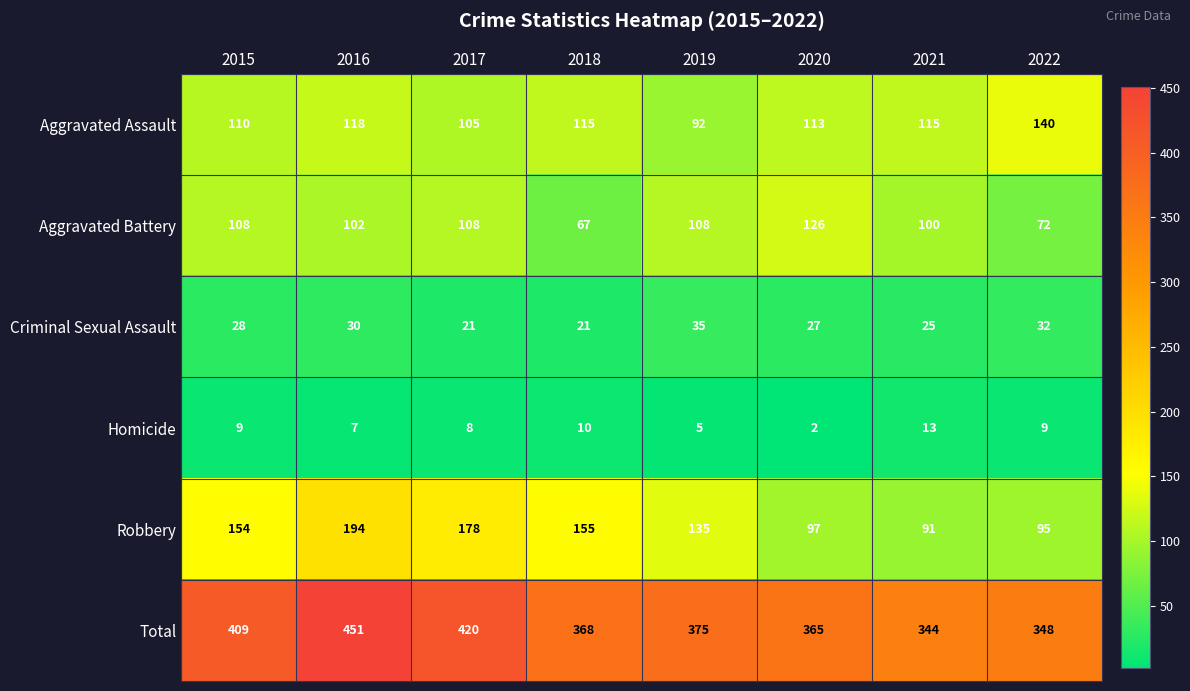

At which label does Robbery reach its peak?

2016